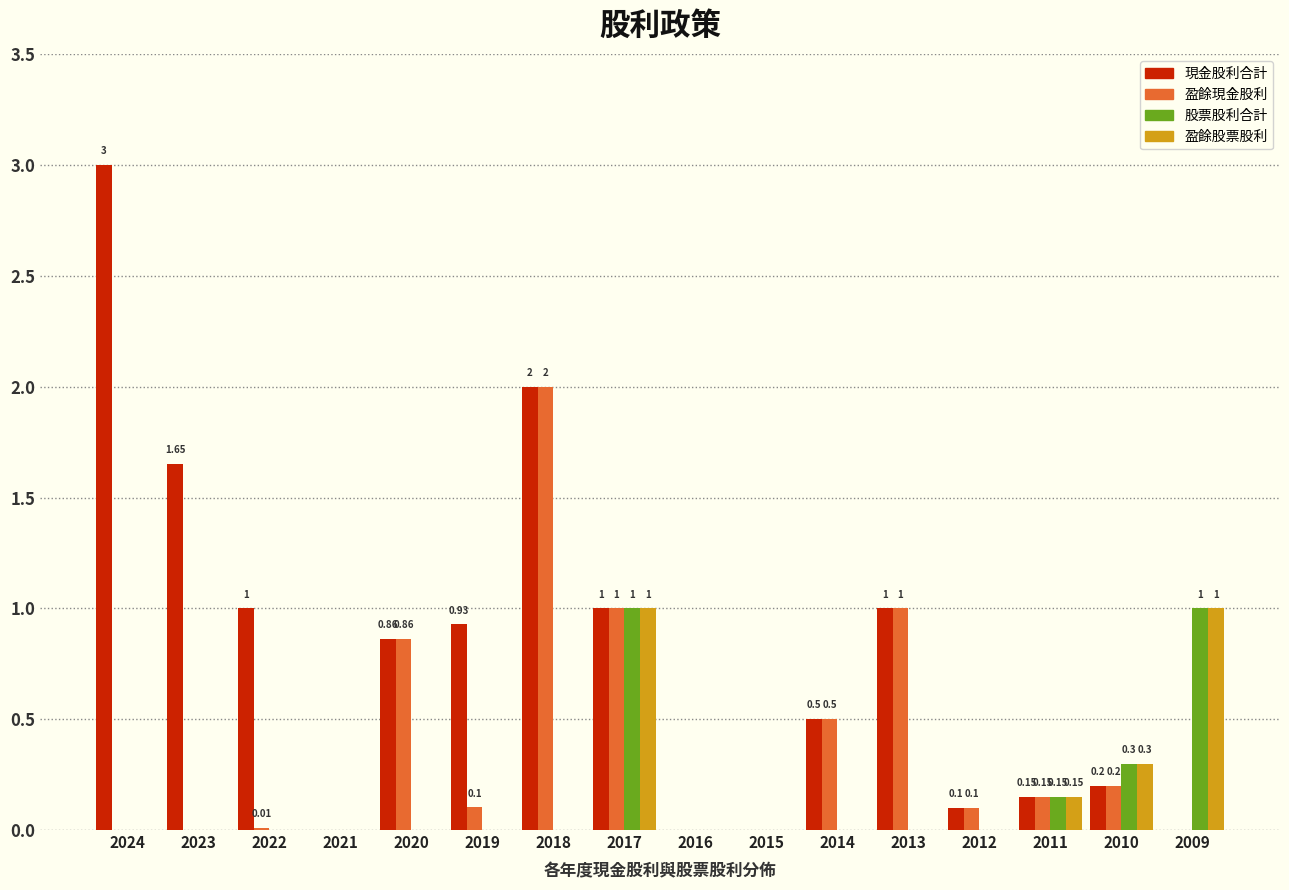

The value of 盈餘股票股利 at 2012 is 0.0. True or false?

True